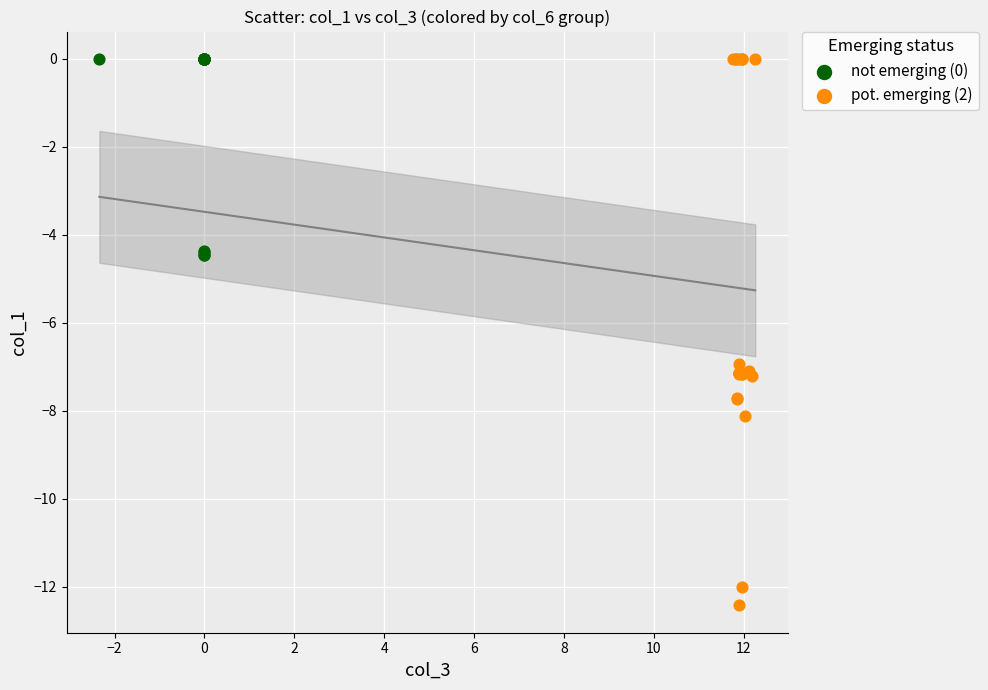

Which series has the widest spread of Y values?

pot. emerging (2)